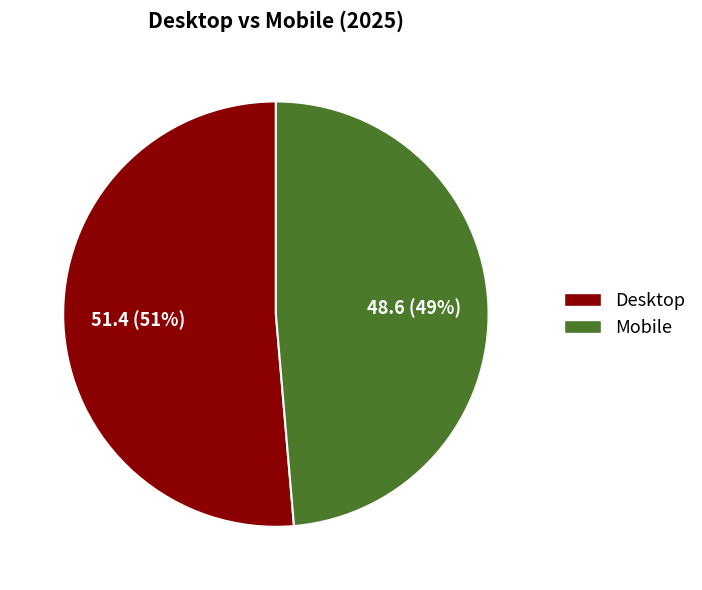

Does any single category account for the majority?

Yes